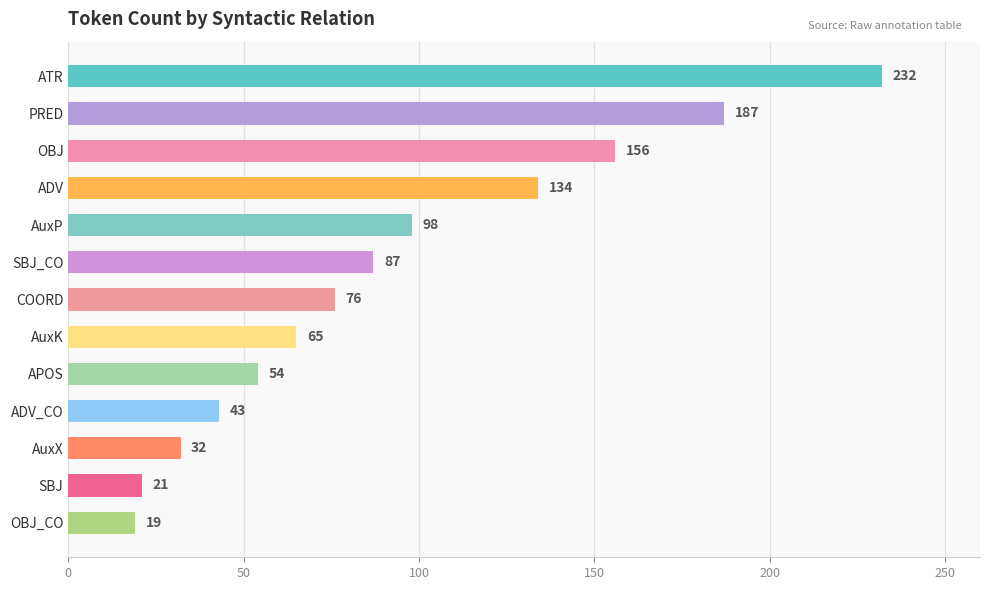

What is the value of the 3rd bar from the top?

156